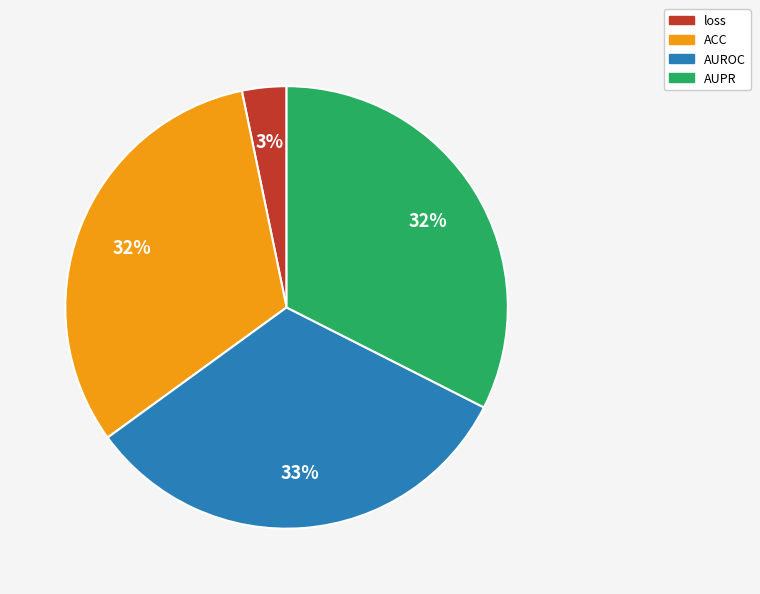

How many segments does this pie chart have?

4